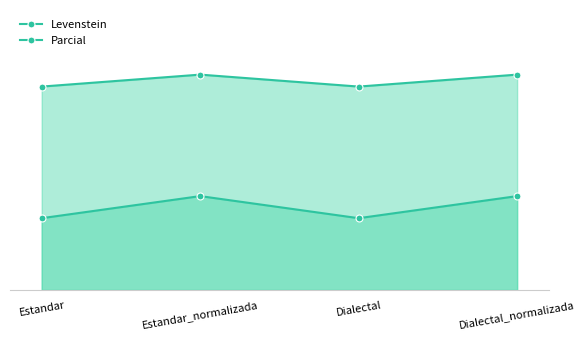

What is the maximum value for Levenstein?

15.4